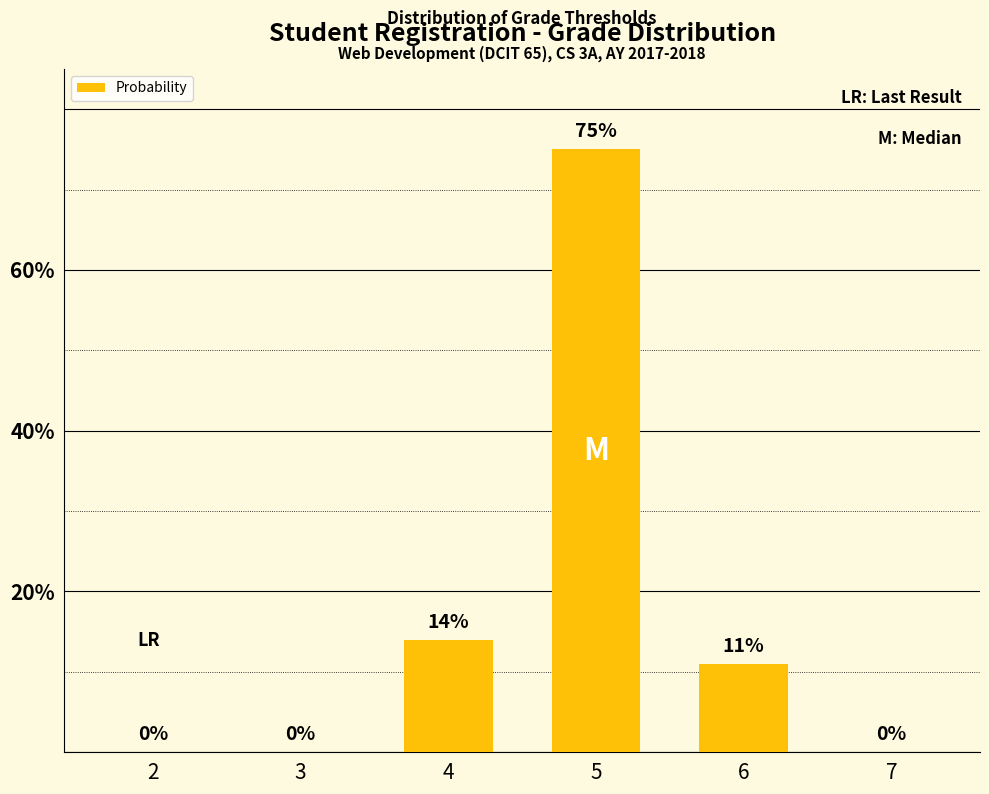

What is the average value?

17